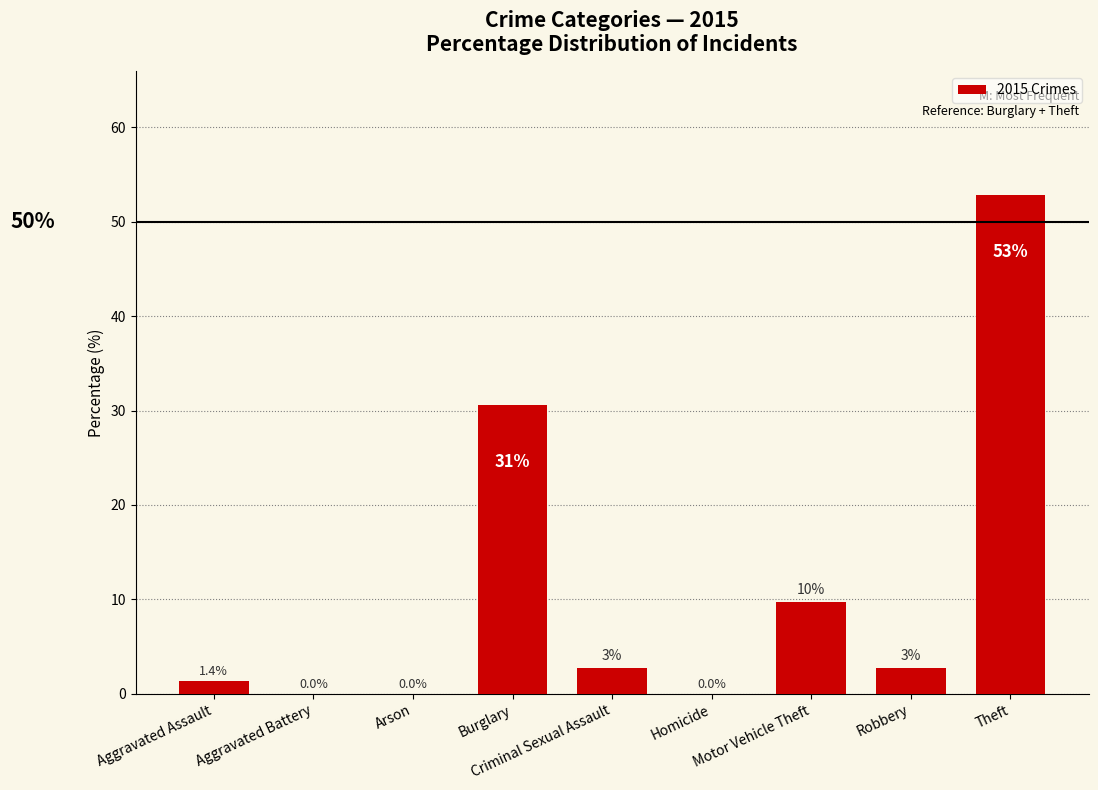

Which has a higher value, Theft or Aggravated Battery?

Theft